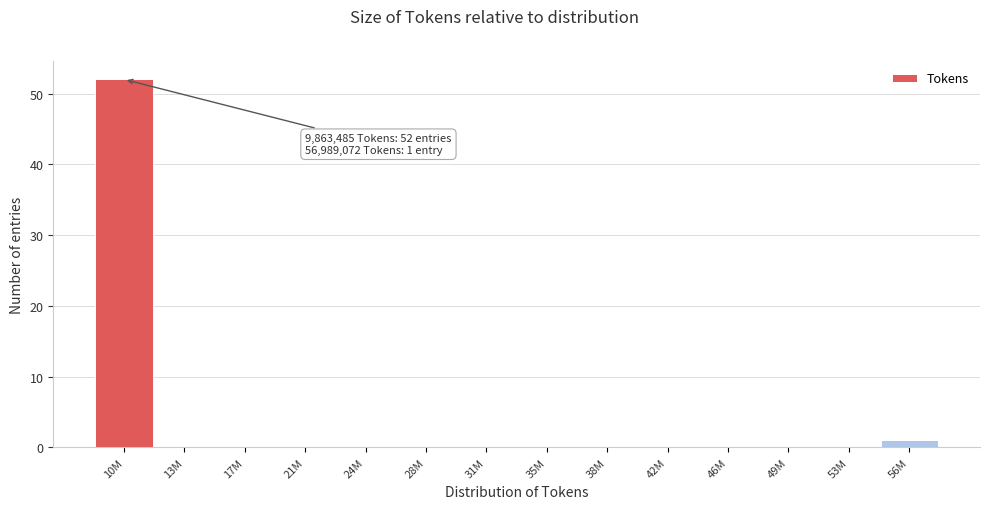

Reading right to left, extract all data points from this chart.

56M=1	53M=0	49M=0	46M=0	42M=0	38M=0	35M=0	31M=0	28M=0	24M=0	21M=0	17M=0	13M=0	10M=52